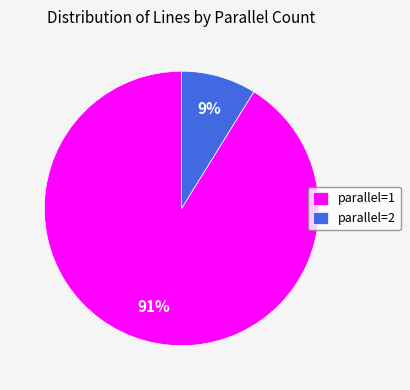

Which has a higher value, parallel=2 or parallel=1?

parallel=1